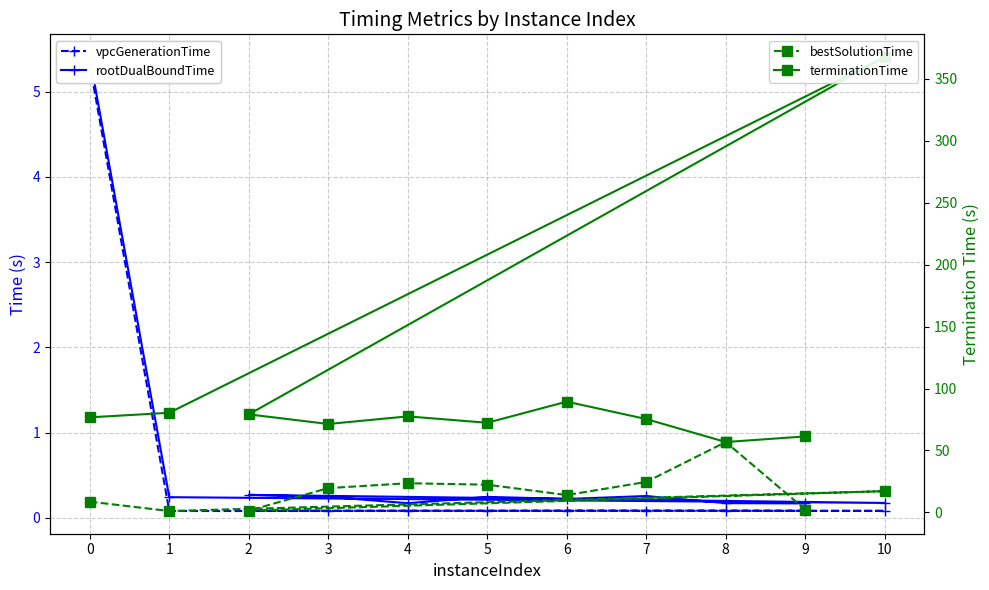

What is the value of the rootDualBoundTime point at the 11th from the left?

0.2